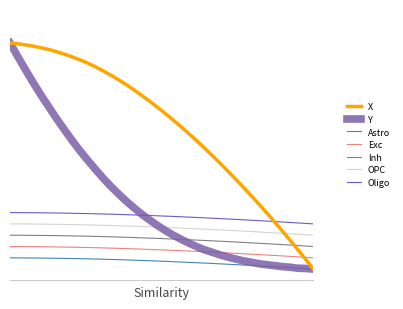

At how many categories does at least one series exceed 0?

39